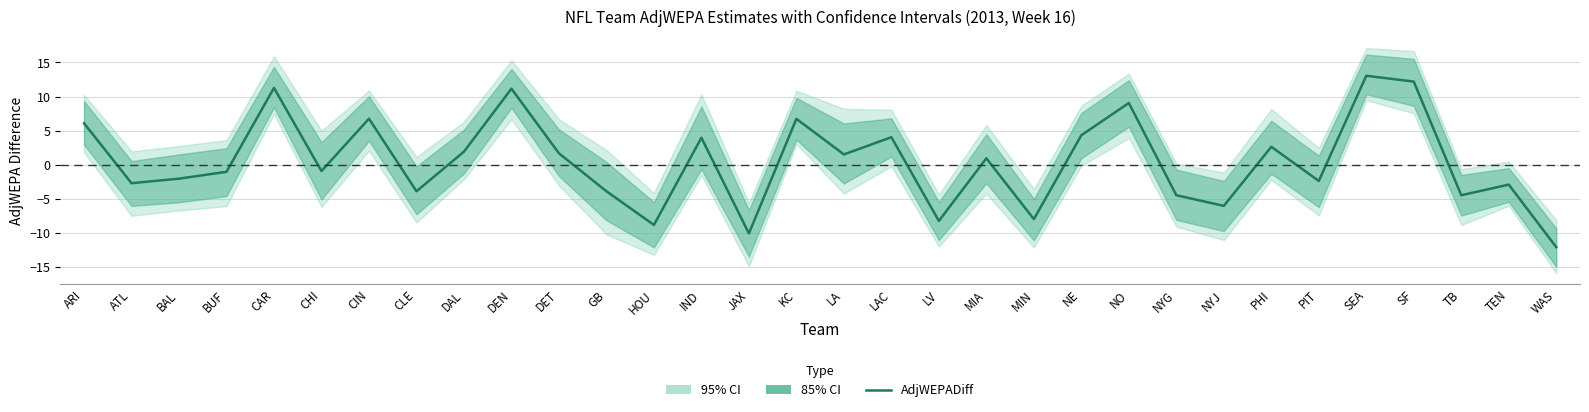

How many positive values are there?

16